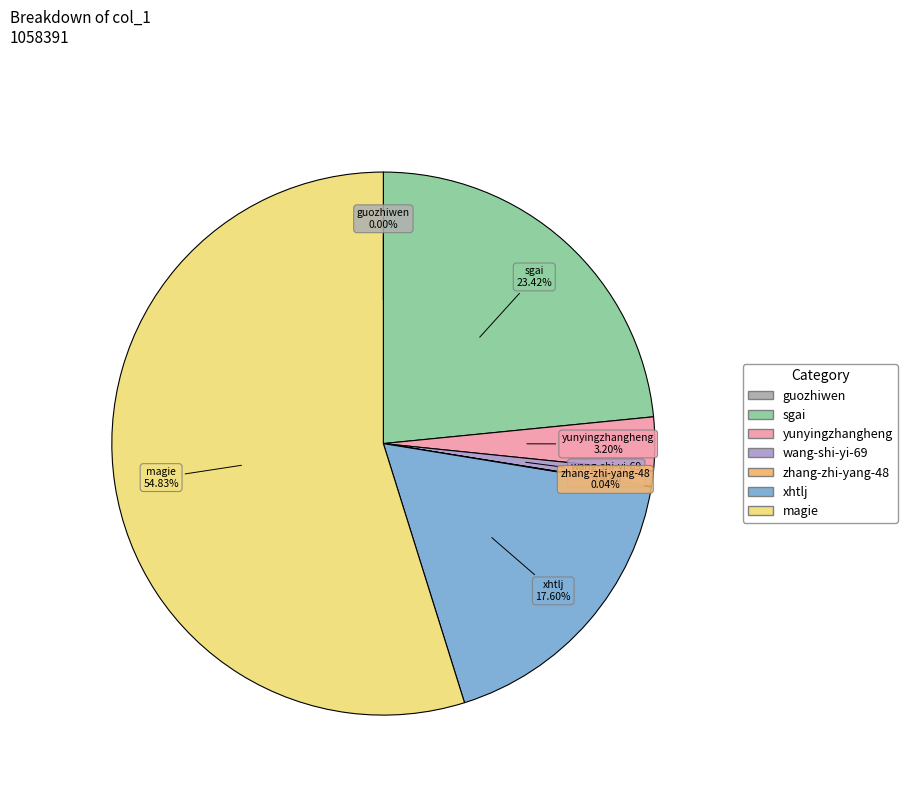

True or false: magie accounts for 61% of the total.

False